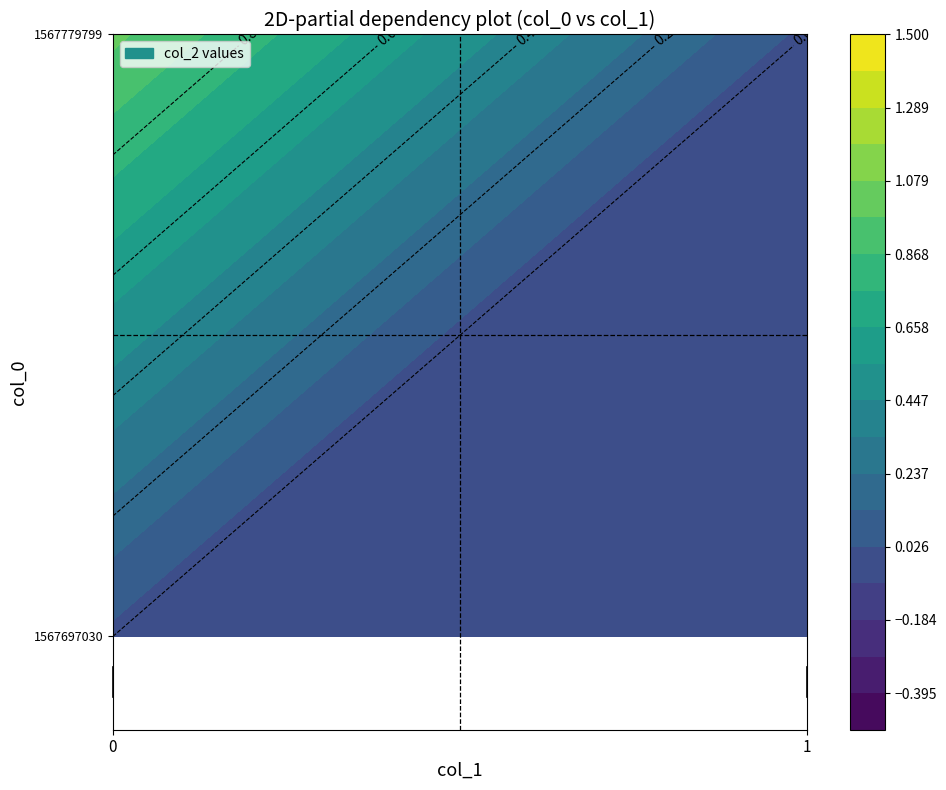

How many values in 1567779799 are above zero?

1